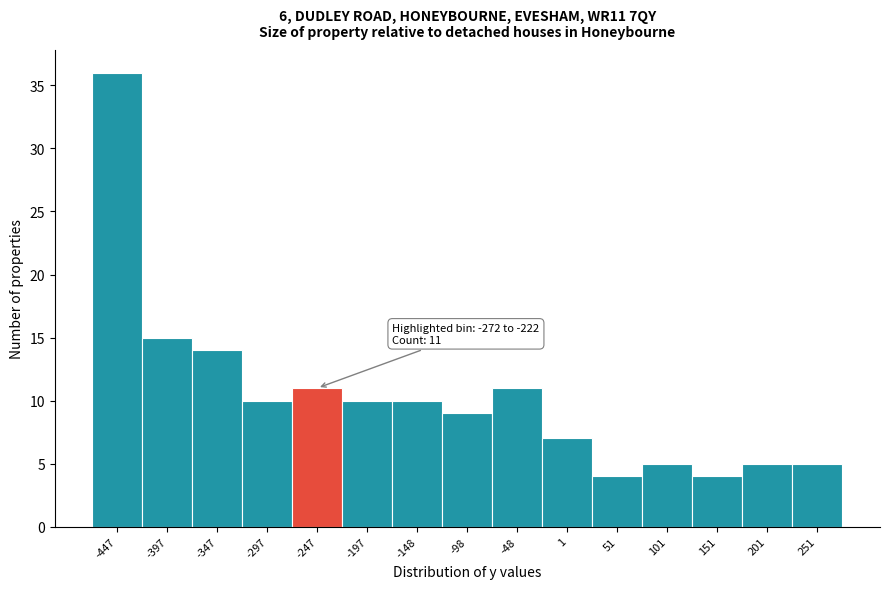

Over which range of the x-axis is the bar tallest?

-470 to -425